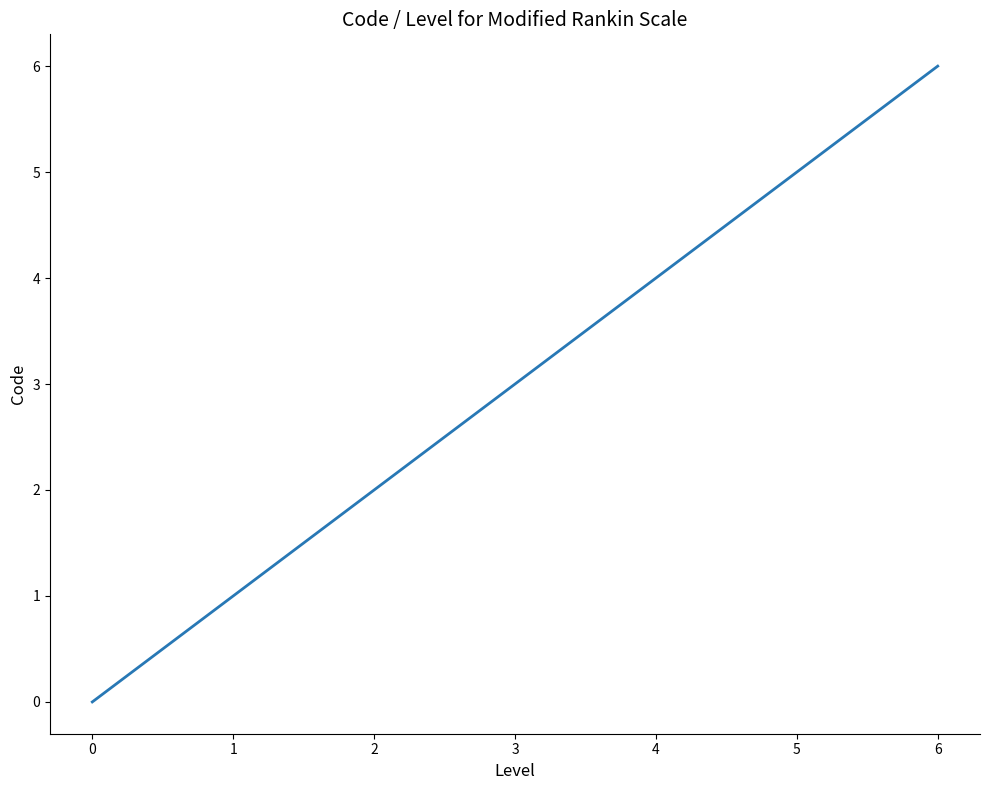

The value at 5 is 2. True or false?

False